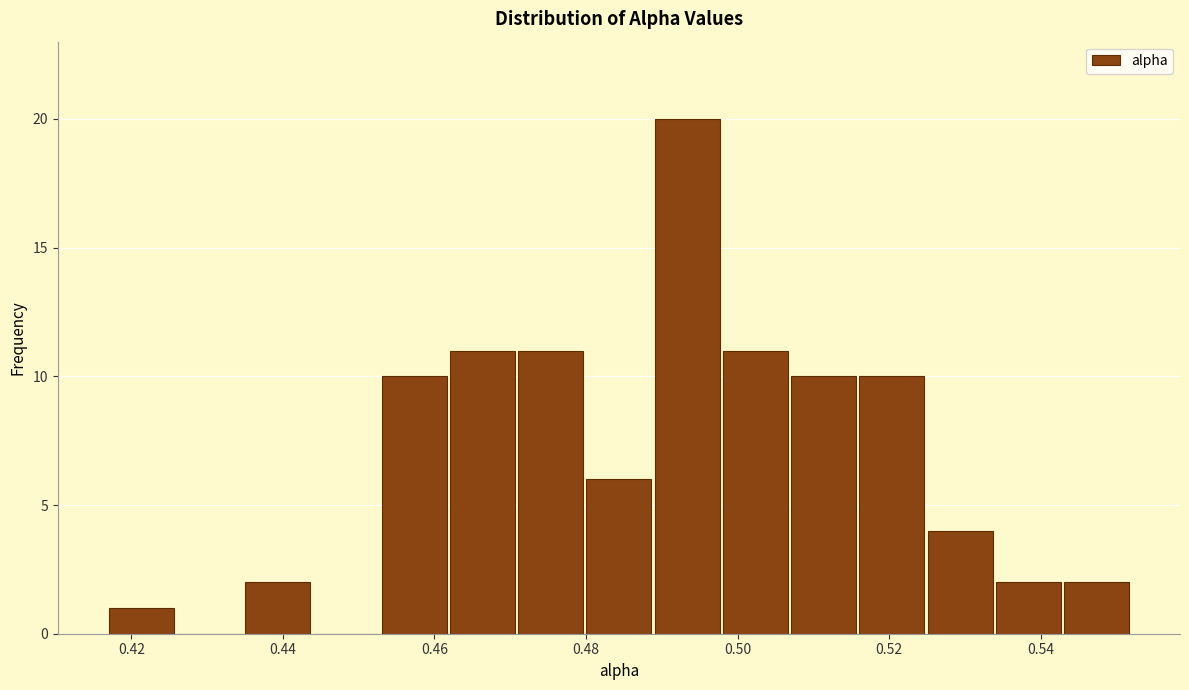

Reading left to right, list every bar in this chart as the range it spans on the x-axis followed by its height. Neither the bar edges nor the heights are printed on the chart, so give them approximately, as read against the axes.

0.416 to 0.426: 1
0.426 to 0.434: 0
0.434 to 0.444: 2
0.444 to 0.452: 0
0.452 to 0.462: 10
0.462 to 0.470: 11
0.470 to 0.480: 11
0.480 to 0.488: 6
0.488 to 0.498: 20
0.498 to 0.506: 11
0.506 to 0.516: 10
0.516 to 0.524: 10
0.524 to 0.534: 4
0.534 to 0.542: 2
0.542 to 0.552: 2